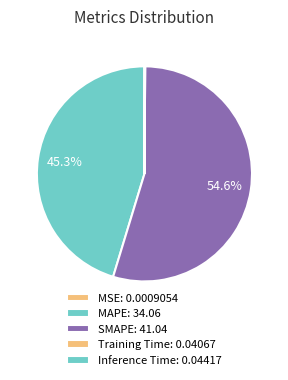

What is the change in value from SMAPE to Inference Time?

-41.0